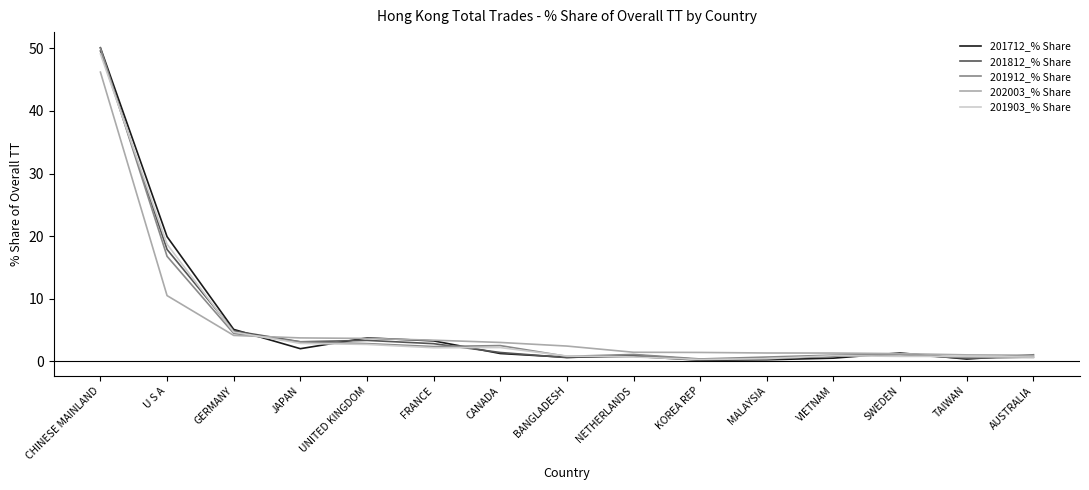

Which series changed the most between U S A and JAPAN?

201712_% Share